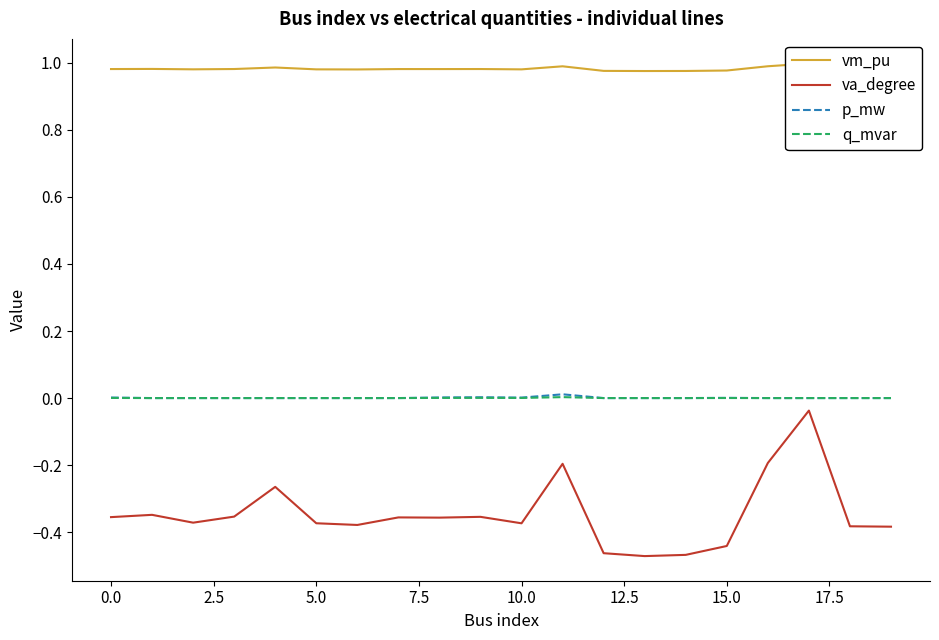

True or false: q_mvar and va_degree intersect in this chart.

False